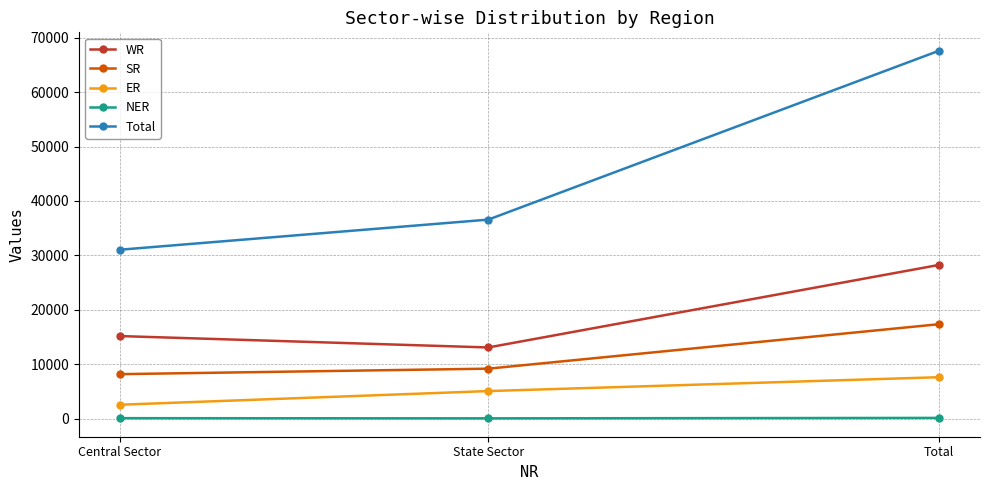

What is the lowest value of the Total series?

31038